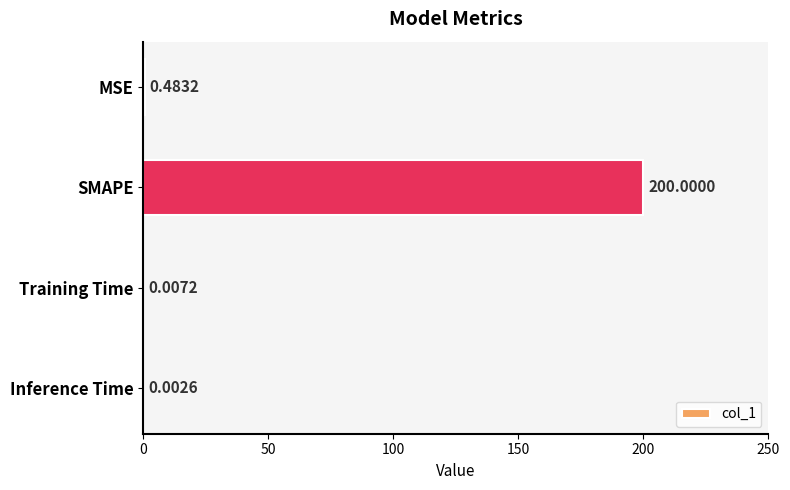

What is the greatest value displayed?

200.0